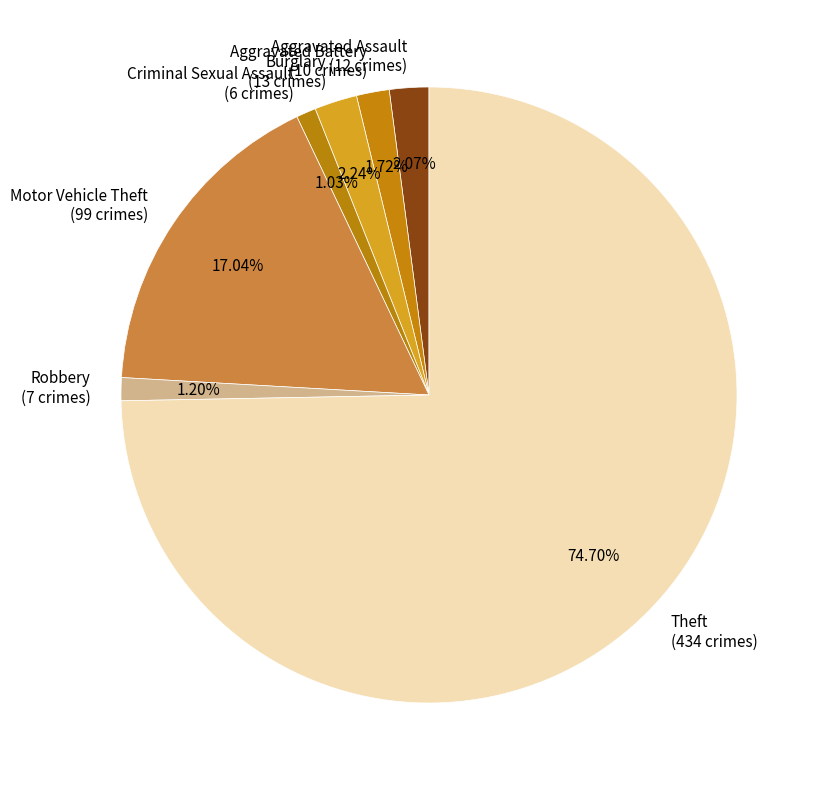

True or false: Criminal Sexual Assault accounts for 8% of the total.

False